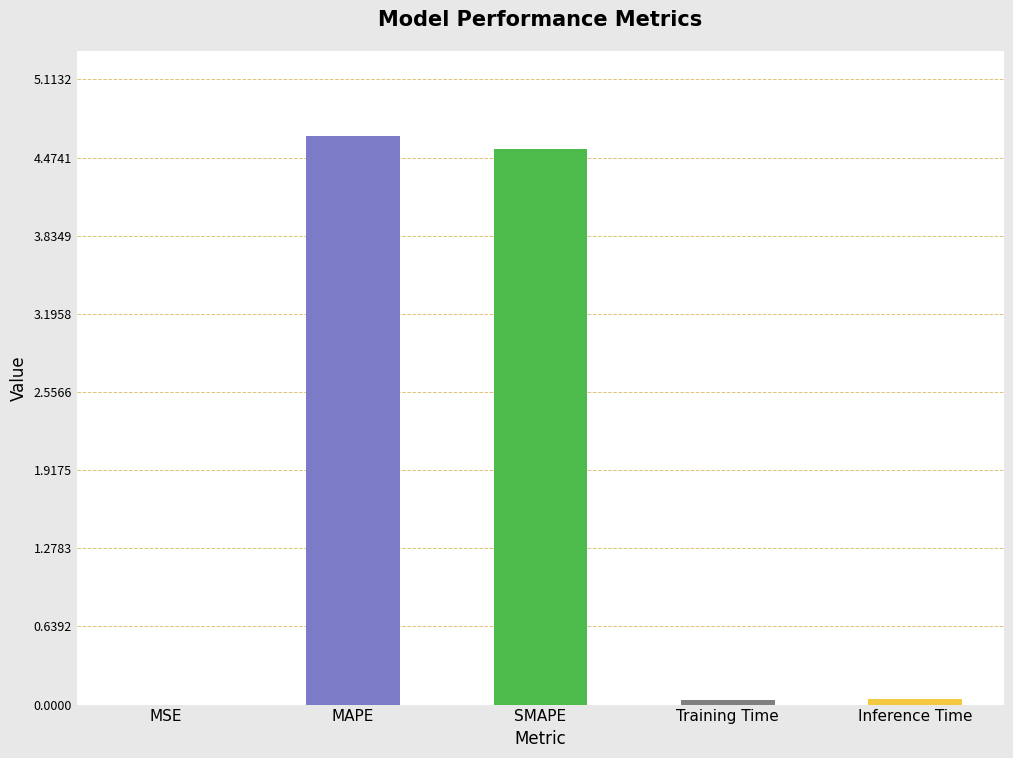

What is the sum of all values?

9.3